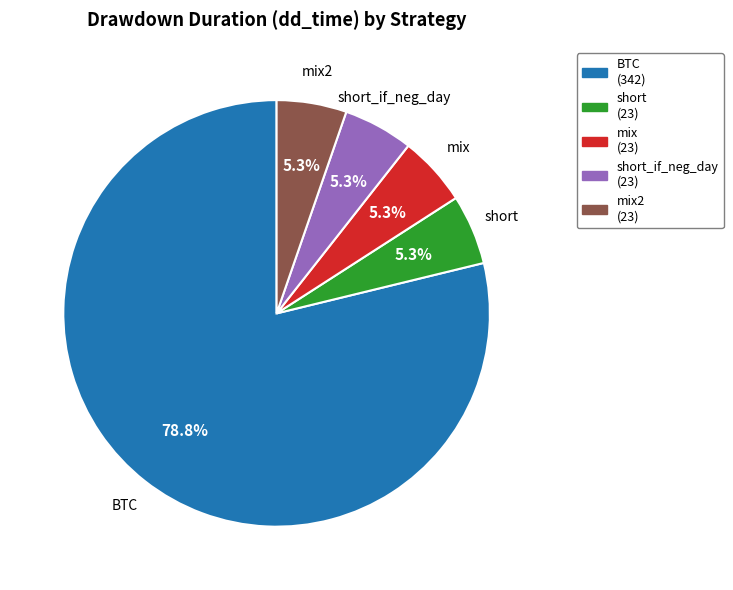

Count the number of slices in the pie.

5